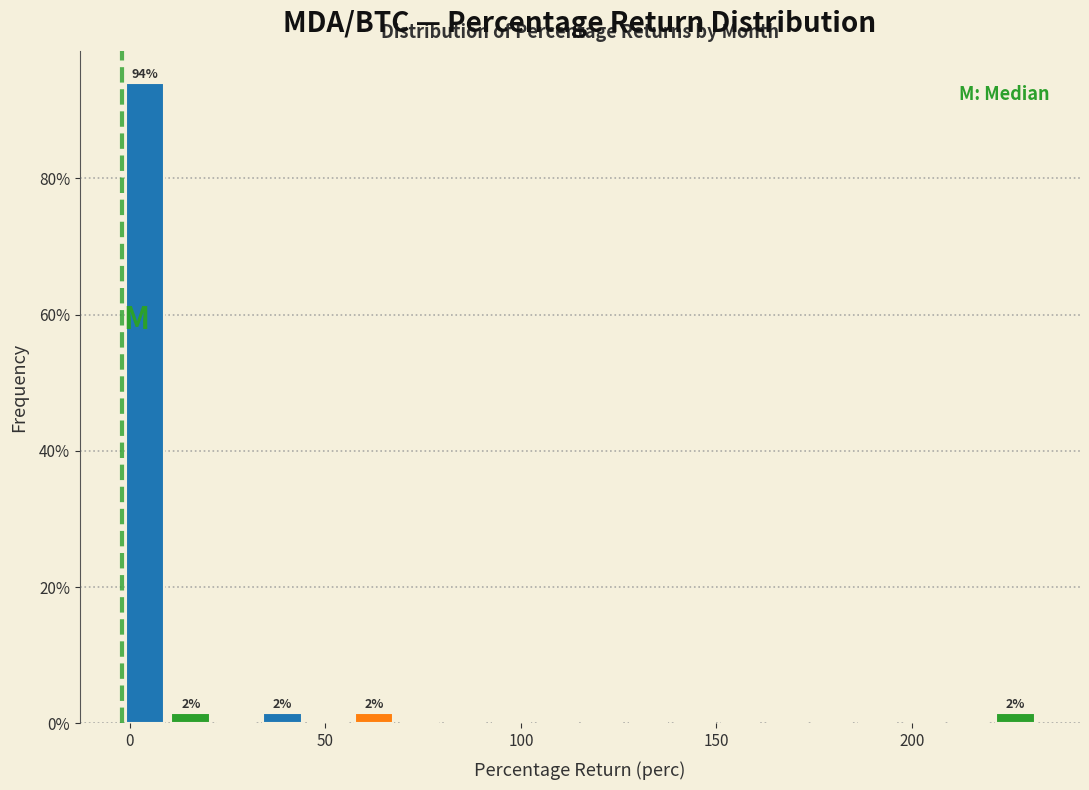

Read against the x-axis, roughly where is the centre of the tallest bar?

5